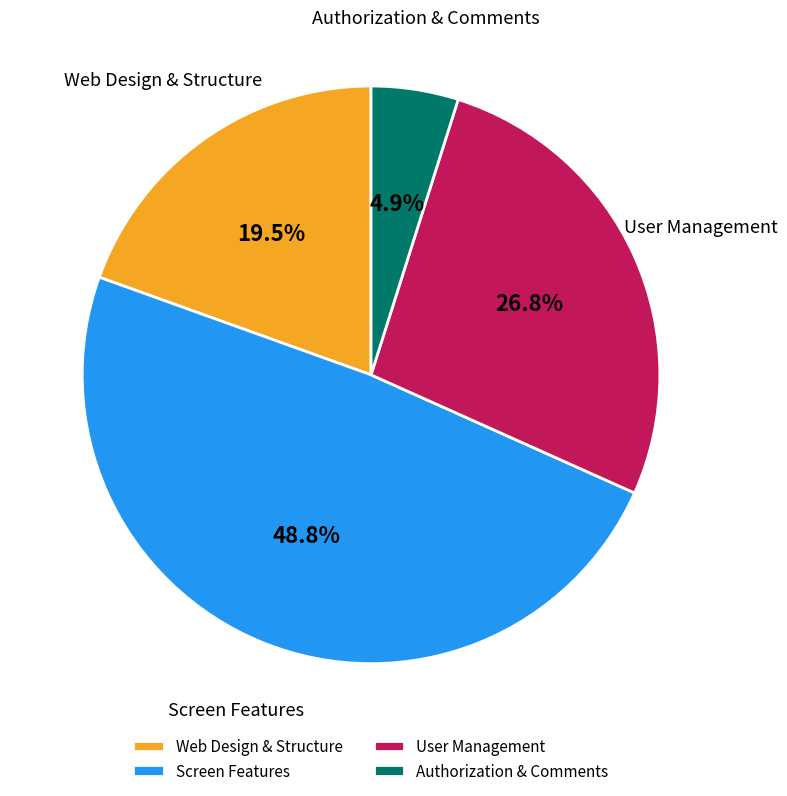

Which has a higher value, Web Design & Structure or User Management?

User Management